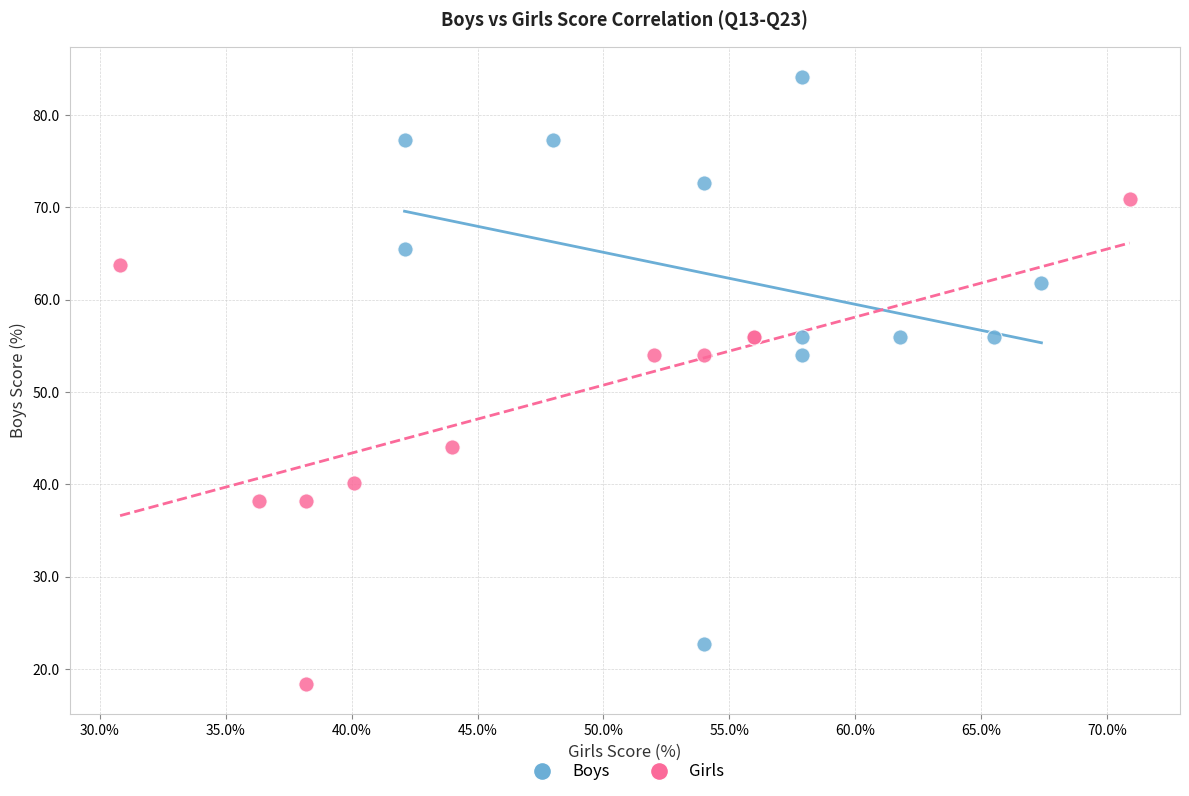

Which series has the largest Y range (max minus min)?

Boys